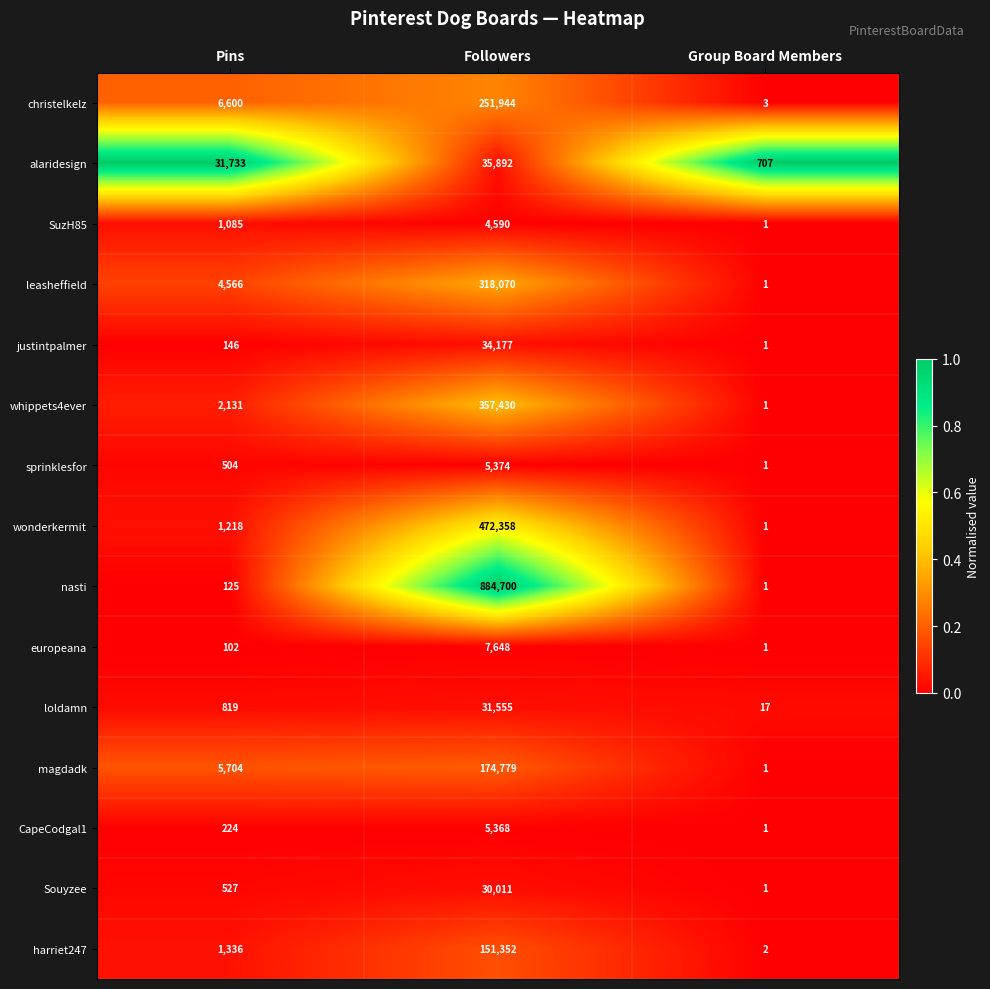

Where is Souyzee nearest to the value 15006?

Pins